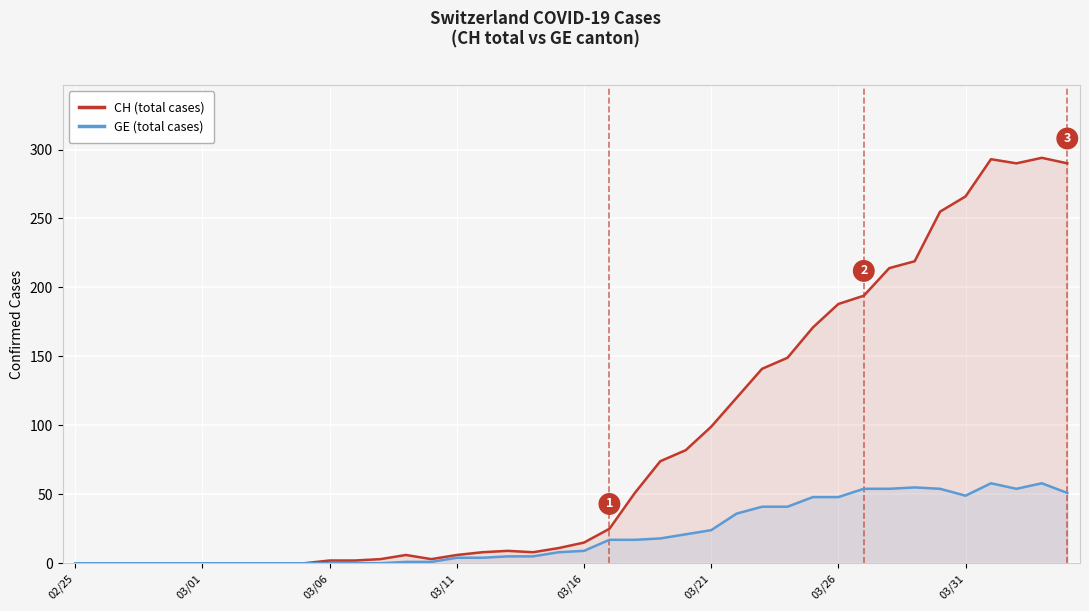

At how many categories does at least one series exceed 107?

14